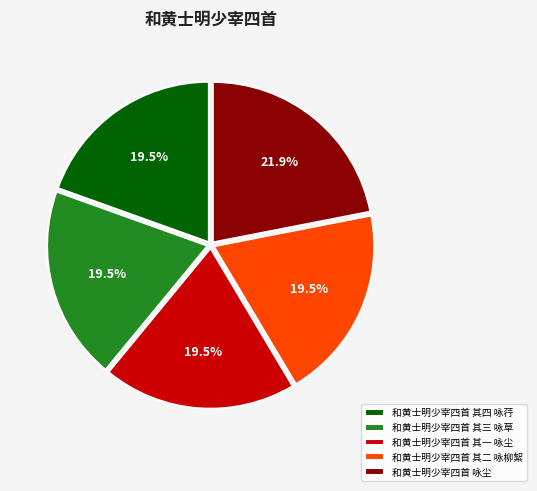

How many segments does this pie chart have?

5